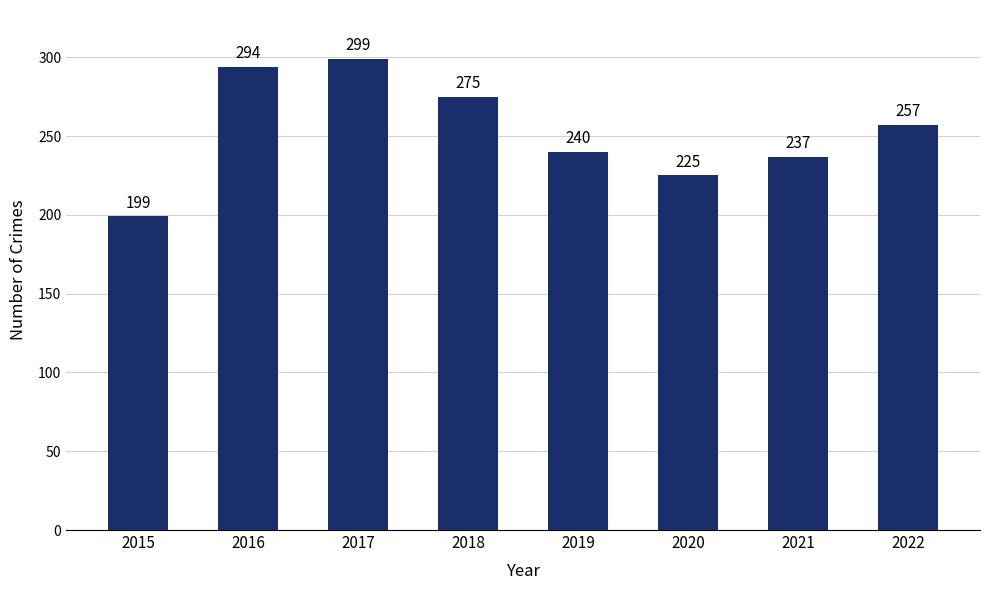

The chart shows a value of 237 at 2021. True or false?

True